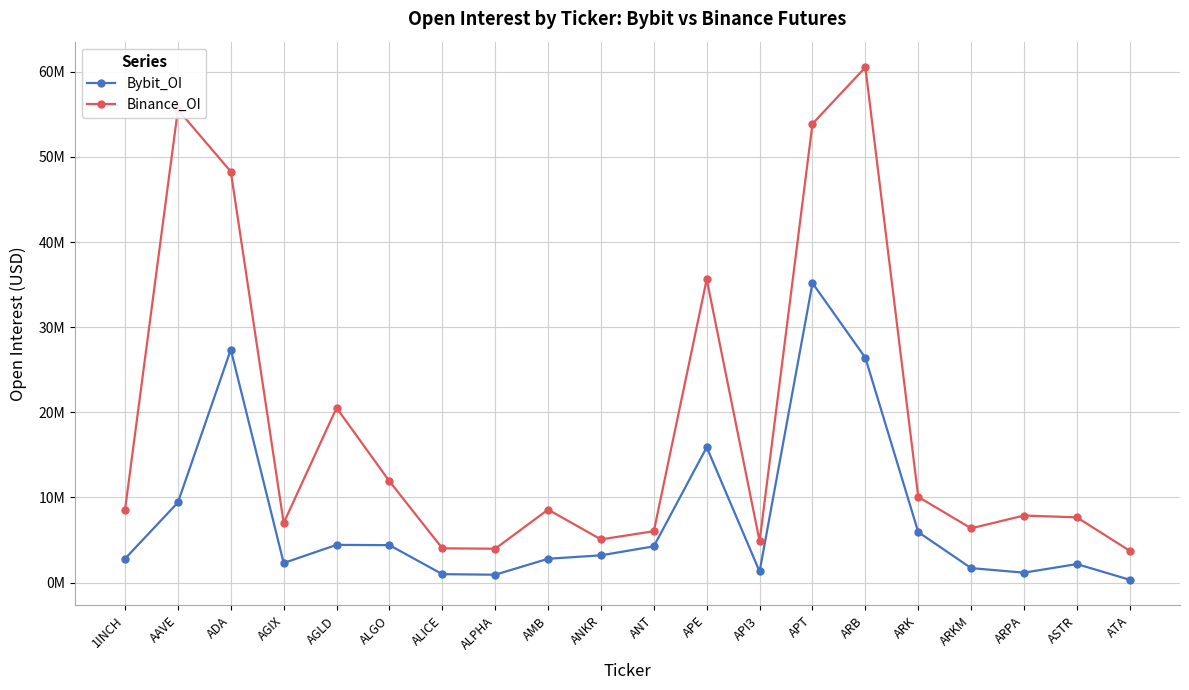

At how many categories does at least one series exceed 47098578?

4